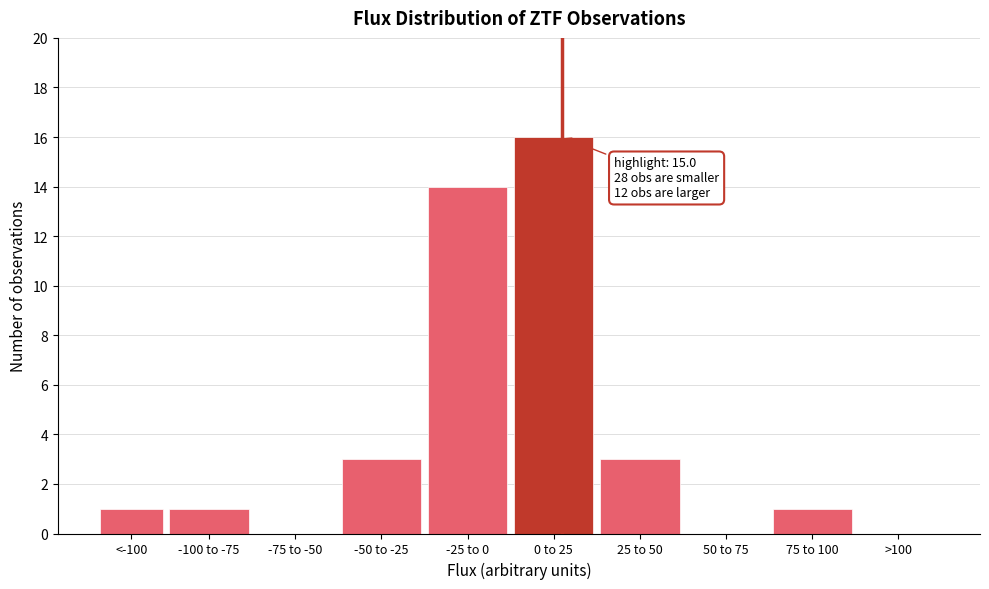

Reading right to left, list all the values displayed in this chart.

>100=0	75 to 100=1	50 to 75=0	25 to 50=3	0 to 25=16	-25 to 0=14	-50 to -25=3	-75 to -50=0	-100 to -75=1	<-100=1